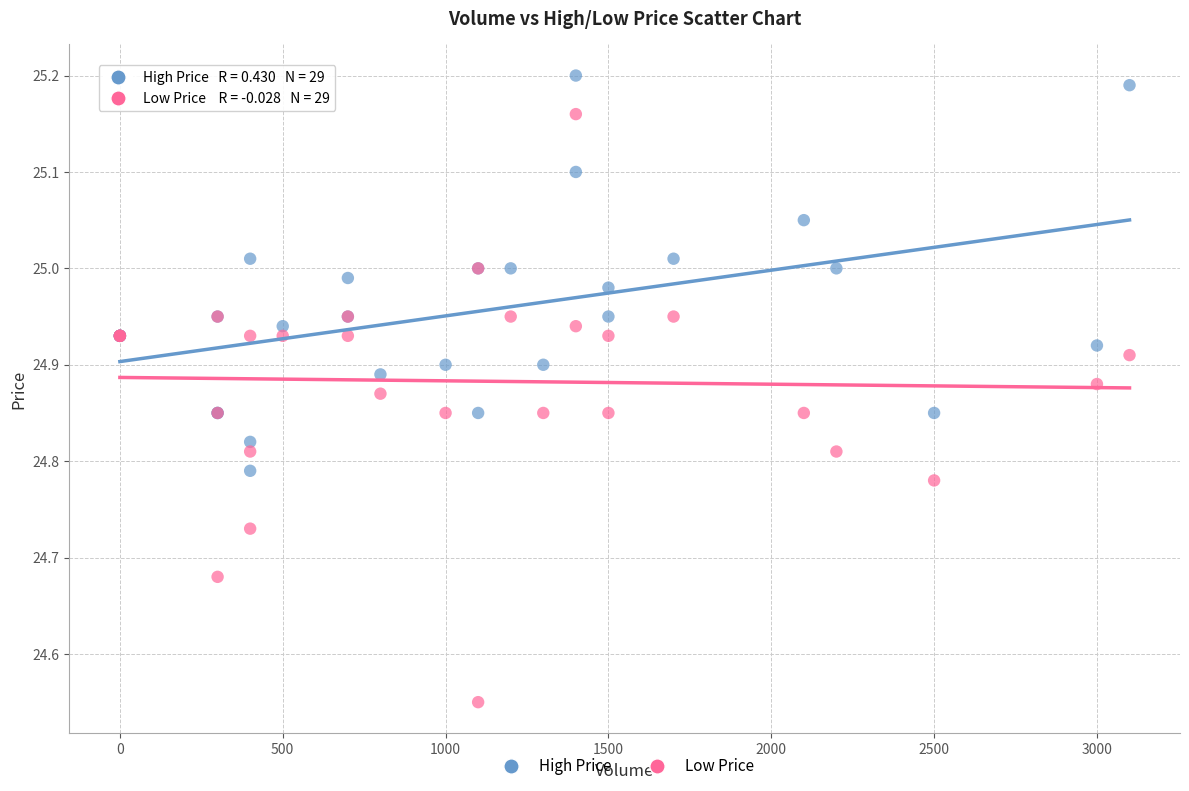

What are all the series names shown in the legend?

High Price, Low Price